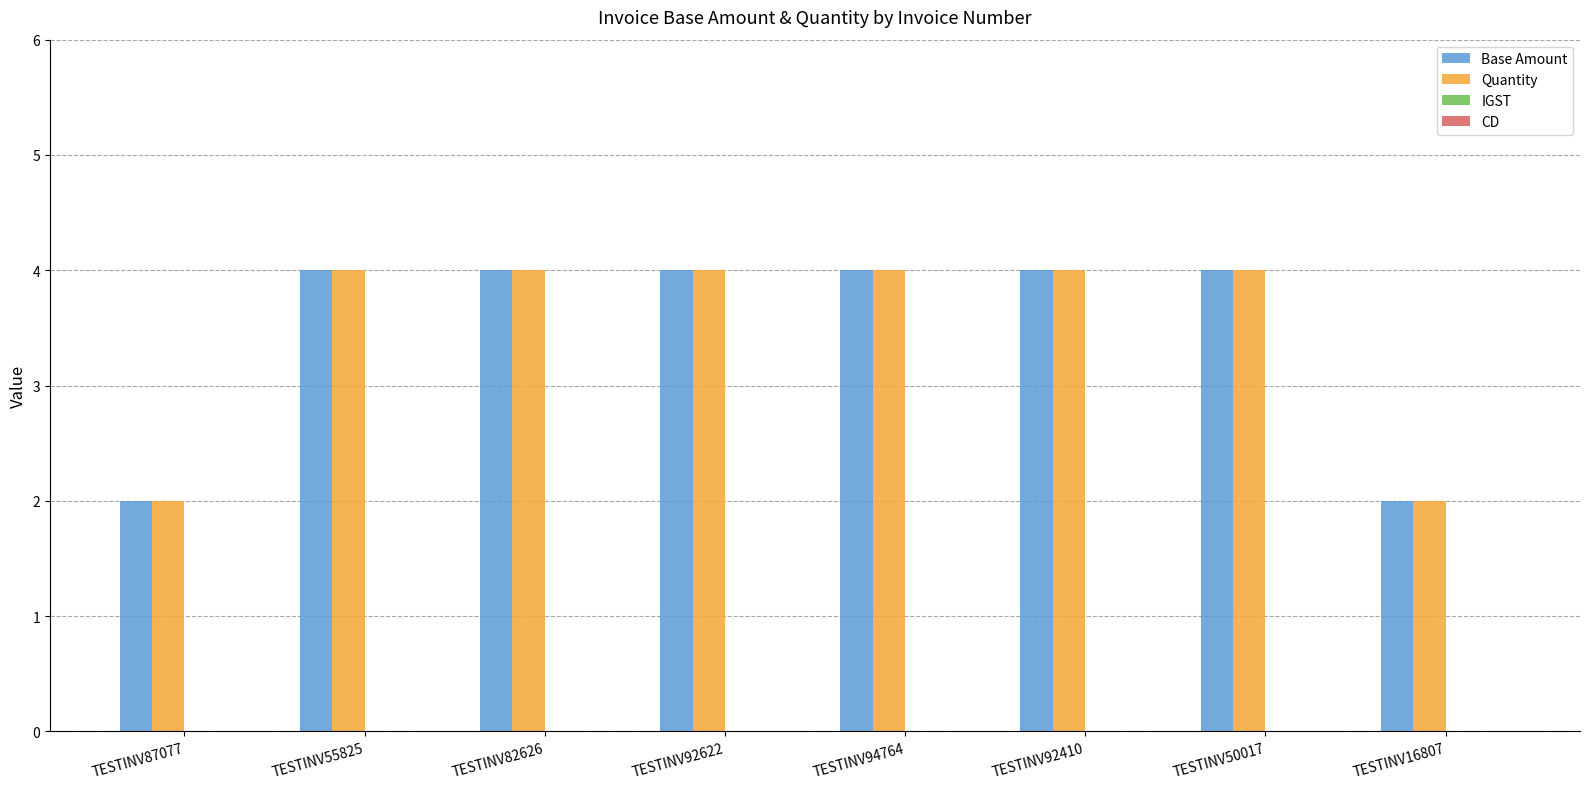

What is the total value across all series at TESTINV94764?

8